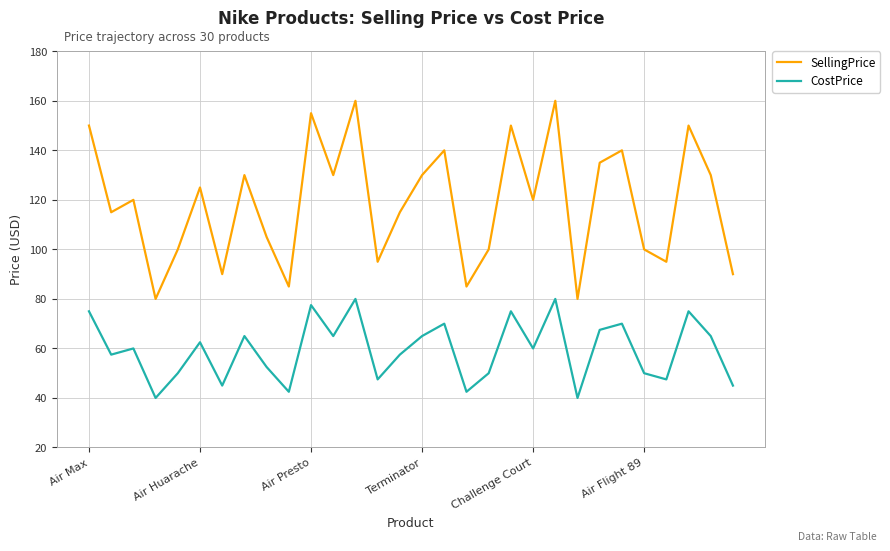

Which series has the largest range (max minus min)?

SellingPrice